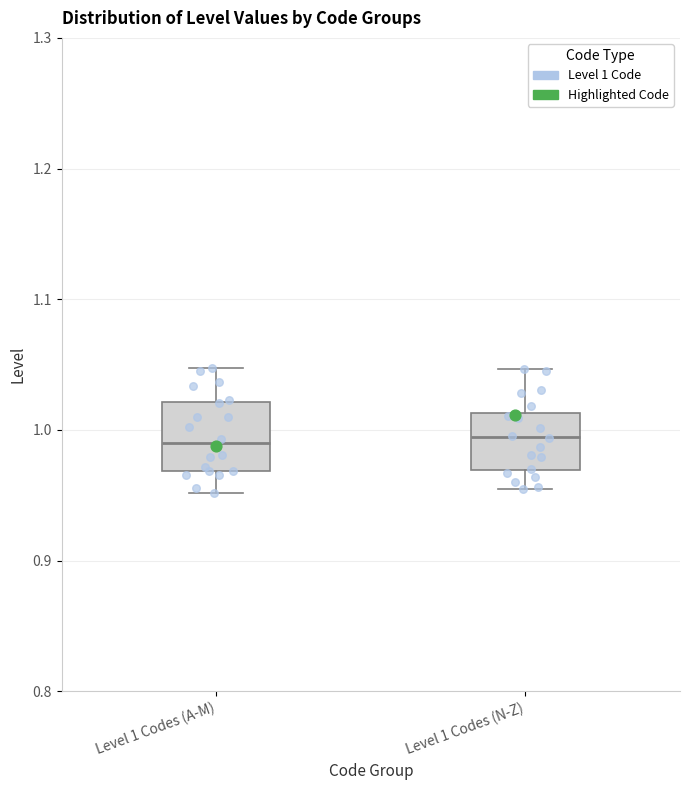

Reading left to right, transcribe this box plot: for each box, give where its median line is, the range the box spans, and where its two whiskers end, as read against the y-axis. The values are not printed on the chart, so give them approximately, as read against the axis.

Level 1 Codes (A-M): median 0.99, box 0.97 to 1.02, whiskers 0.95 to 1.05
Level 1 Codes (N-Z): median 0.99, box 0.97 to 1.01, whiskers 0.95 to 1.05